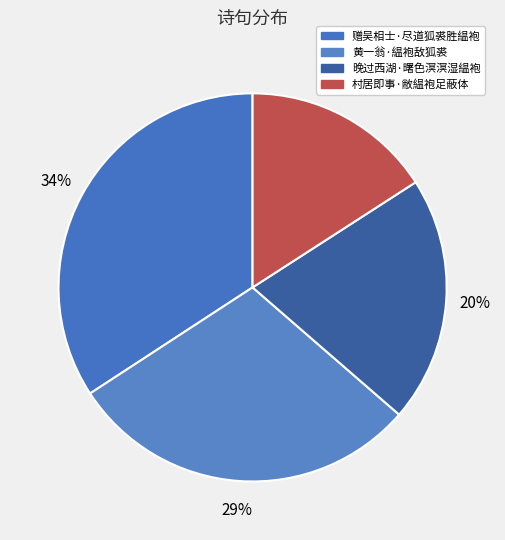

Which slice is the largest?

赠吴相士·尽道狐裘胜緼袍